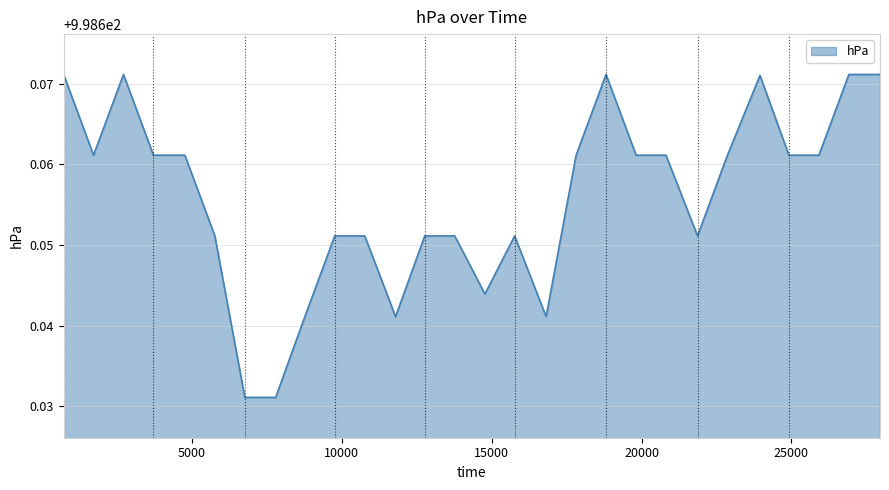

Which category has the lowest value across all series?

6764